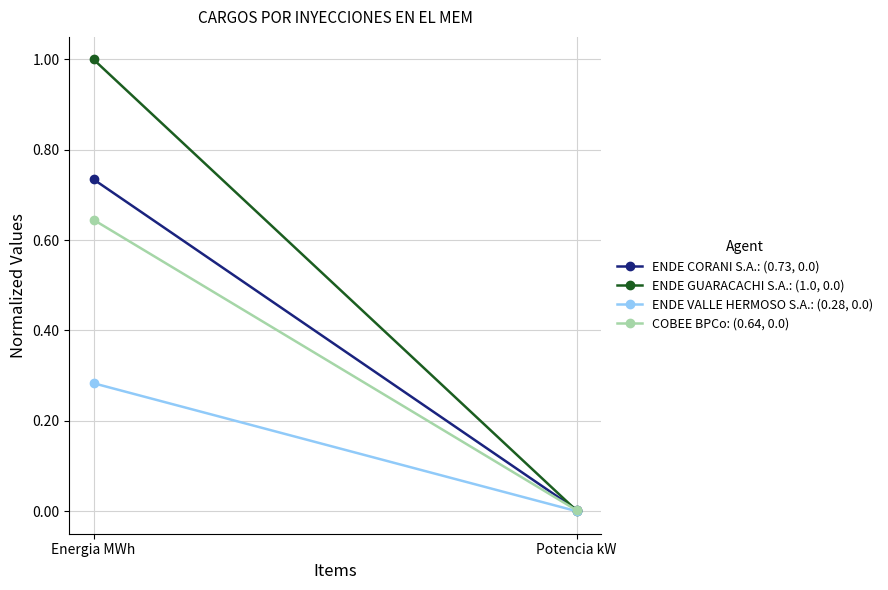

Which series has the largest total across all categories?

ENDE GUARACACHI S.A.